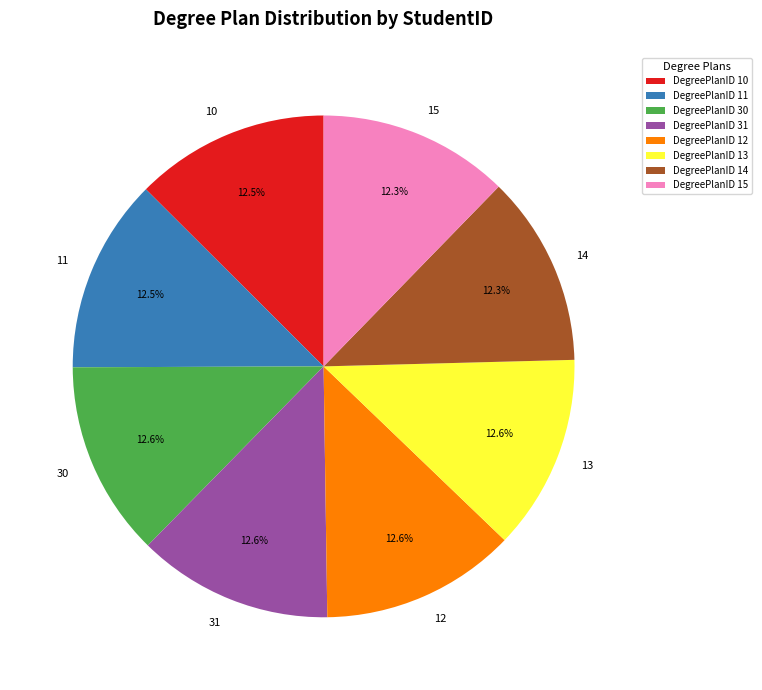

What is the ratio of the value at 30 to the value at 11?

1.0